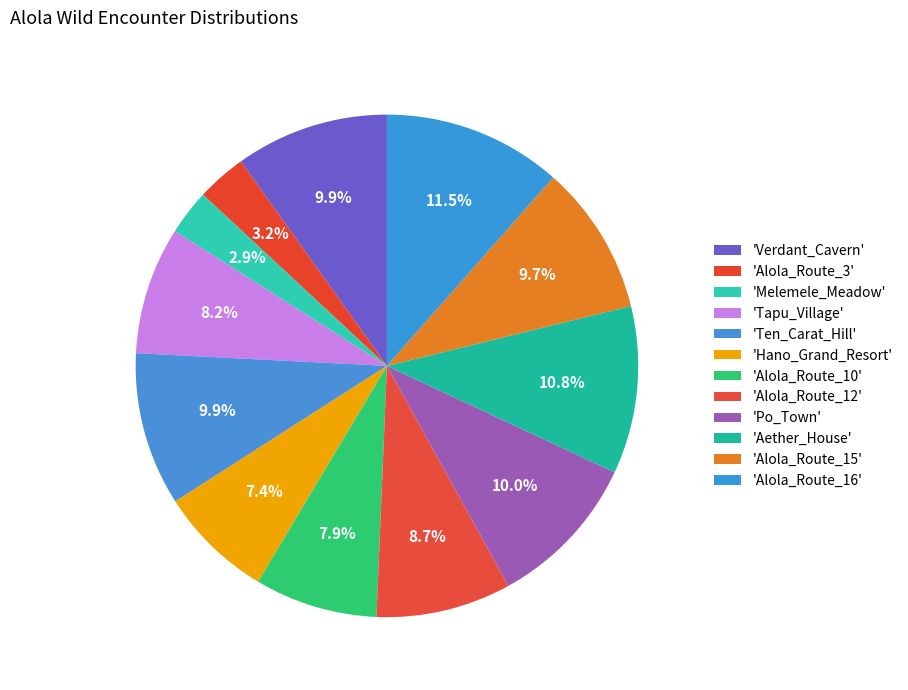

Does any single category account for the majority?

No